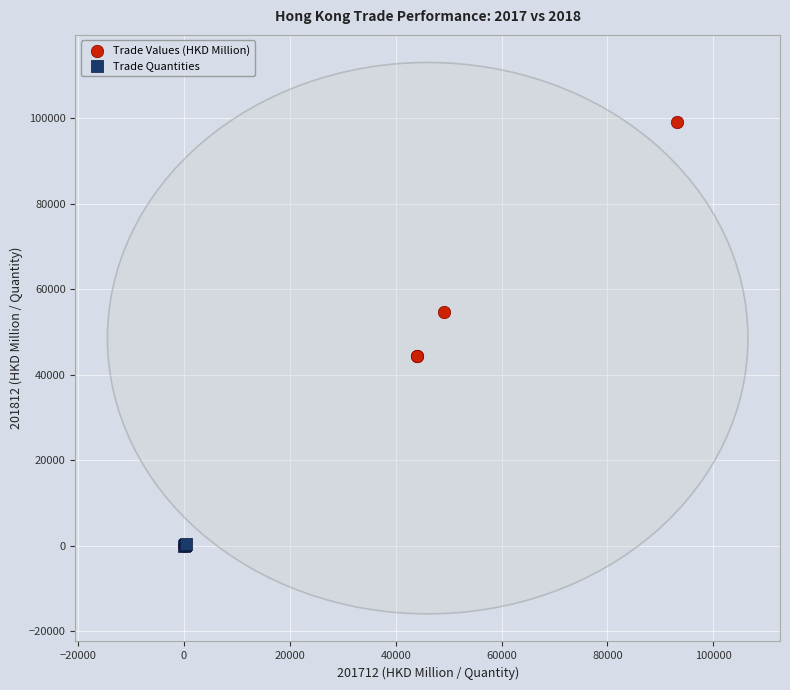

Which series reaches the maximum Y coordinate?

Trade Values (HKD Million)